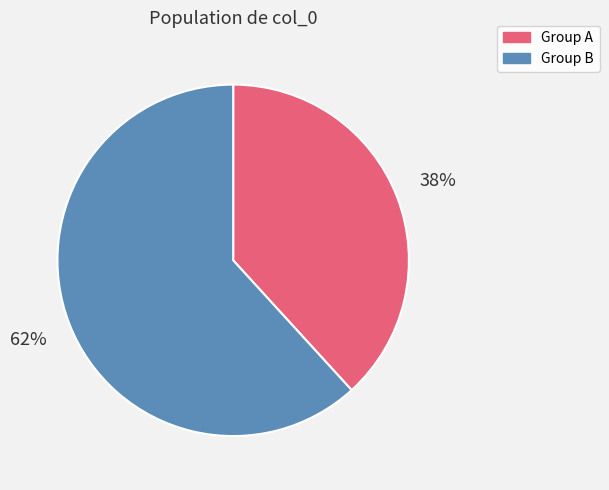

To the nearest percent, what is the difference between the largest and smallest slice percentages?

24%